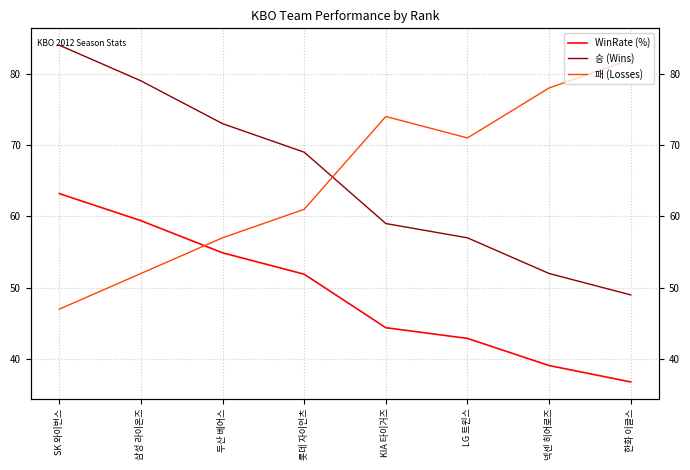

Which series ends up on top after the final intersection of WinRate (%) and 패 (Losses)?

패 (Losses)